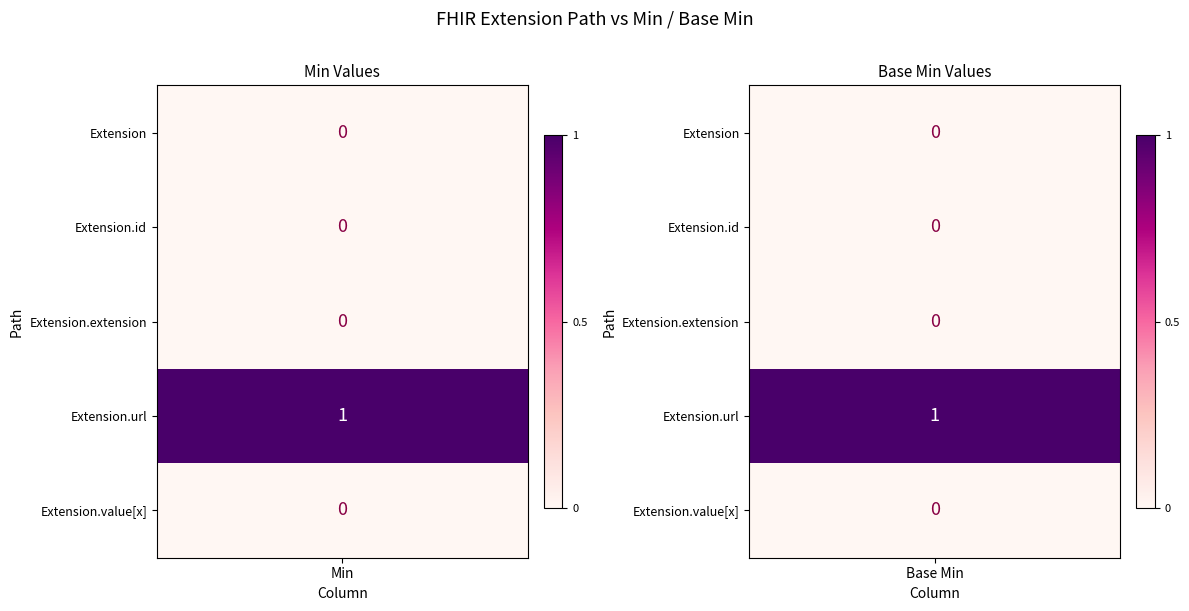

Reading left to right, transcribe all the data shown in this chart.

Extension: Min=0	Base Min=0
Extension.id: Min=0	Base Min=0
Extension.extension: Min=0	Base Min=0
Extension.url: Min=1	Base Min=1
Extension.value[x]: Min=0	Base Min=0